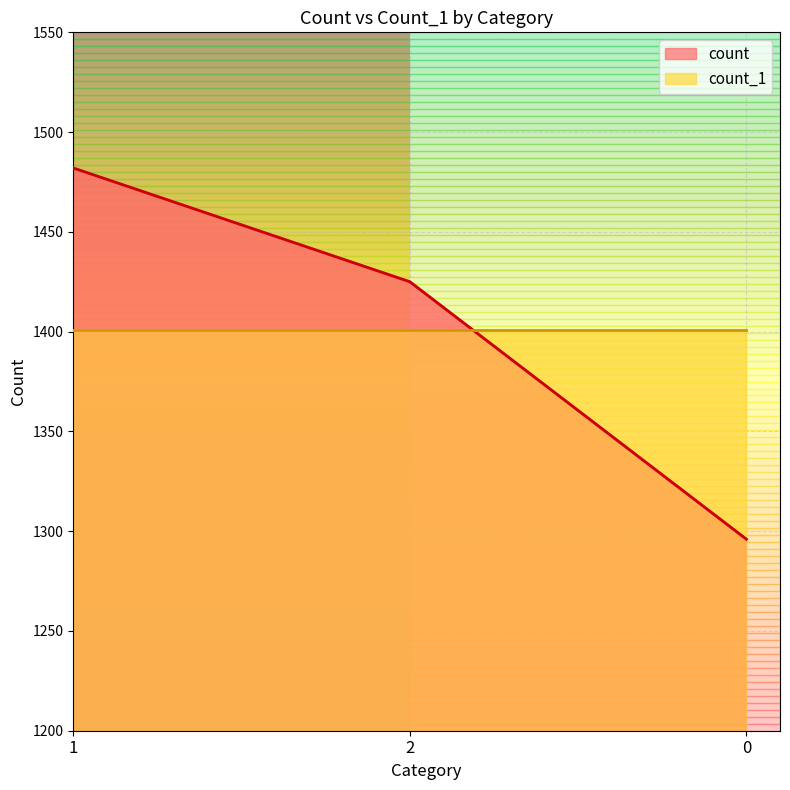

What is the sum of the values at 0 and 1?

2778